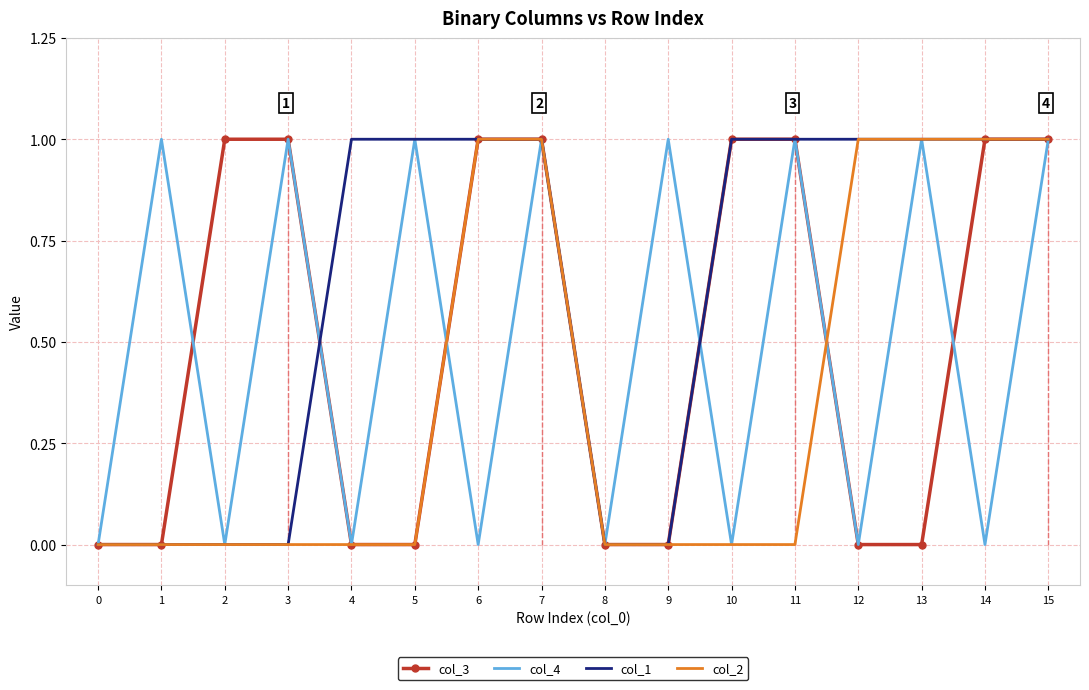

The value of col_1 at 8 is 0. True or false?

True